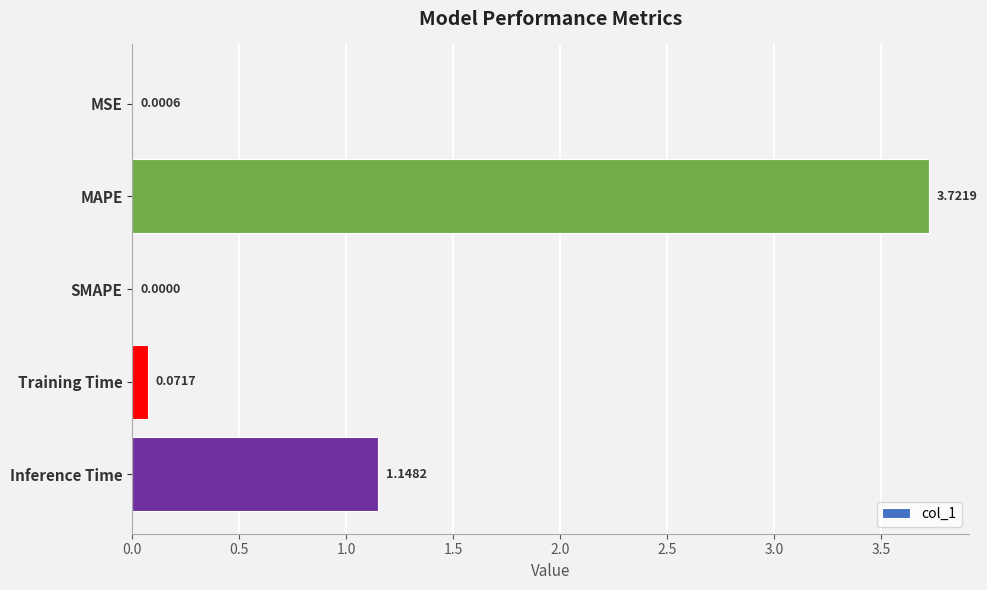

What is the sum of all values?

4.9